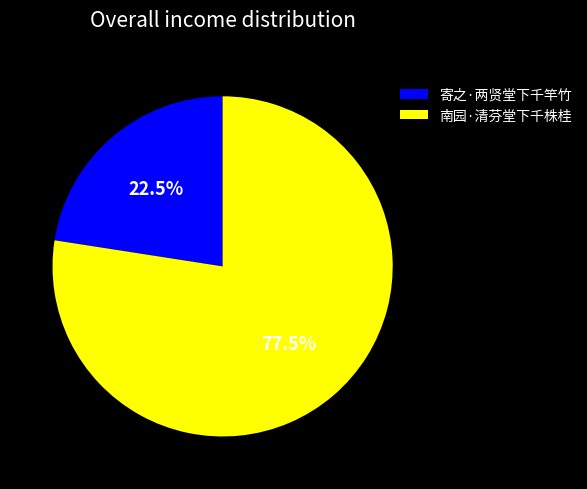

Which category accounts for the majority?

南园·清芬堂下千株桂